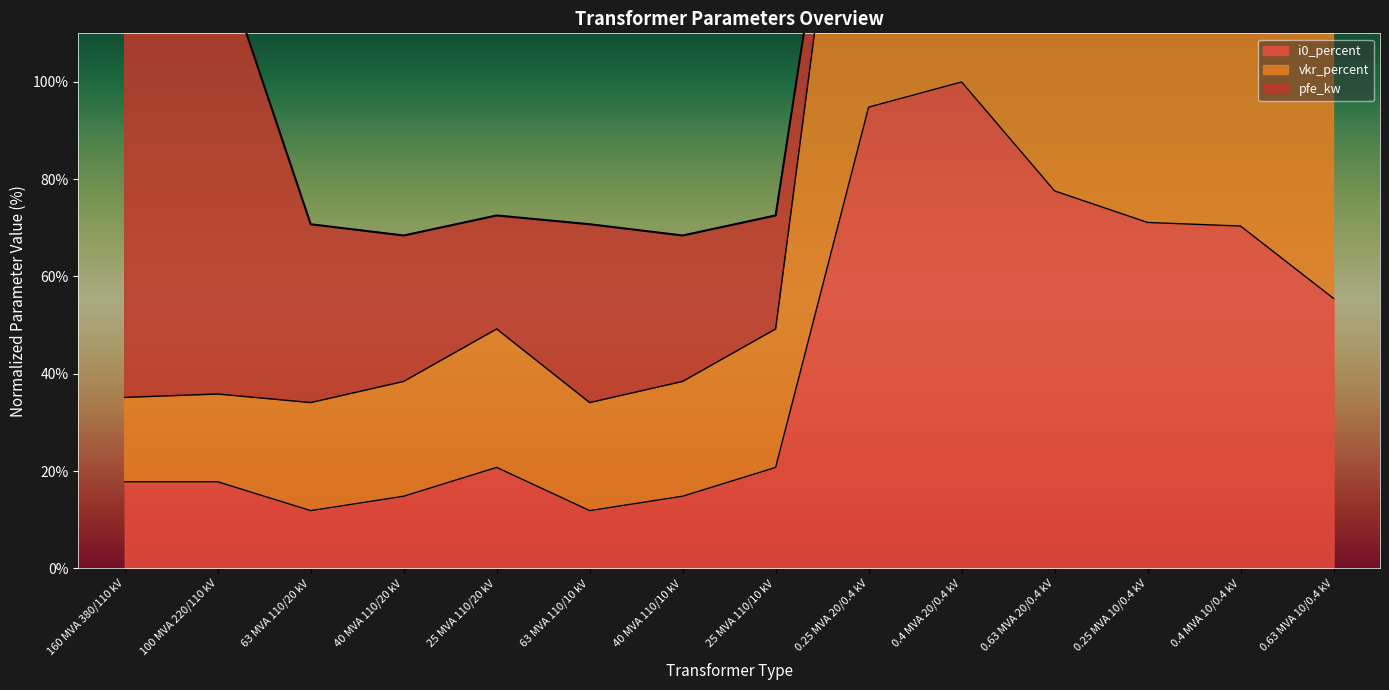

What is the maximum value for i0_percent?

100.0